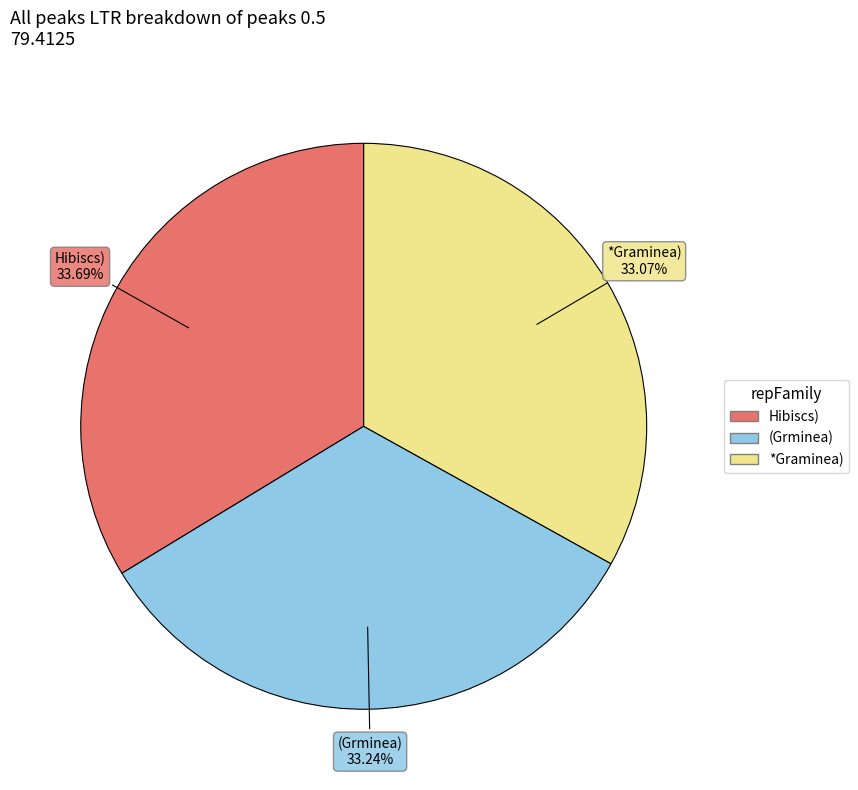

The *Graminea) slice represents 33% of the pie. True or false?

True